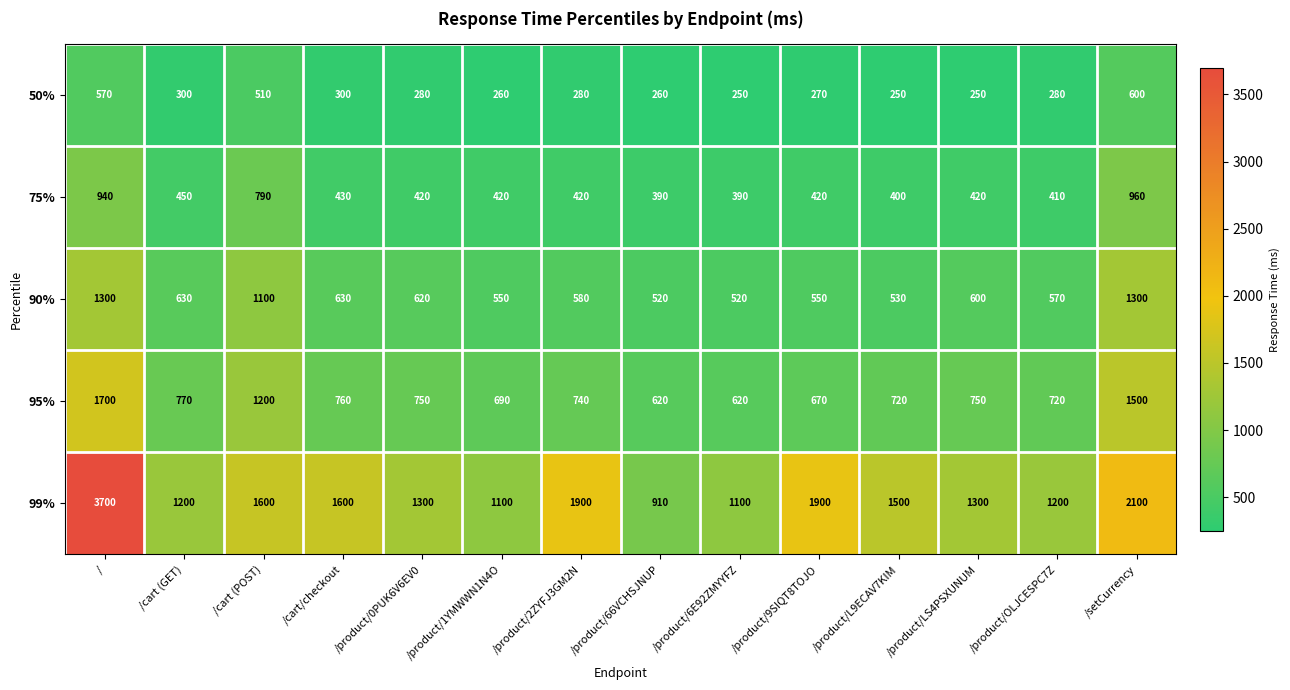

What is the average value of the 75% series?

519